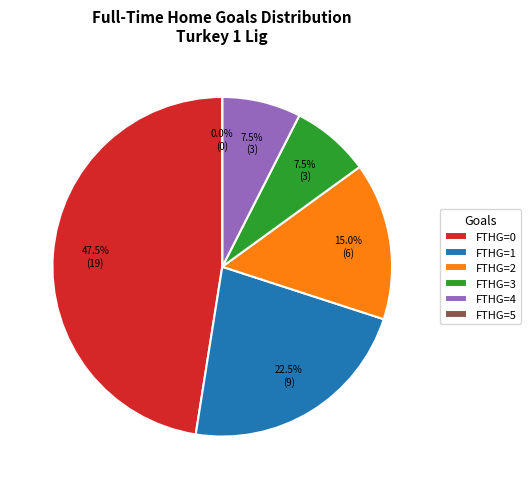

Count the number of slices in the pie.

6